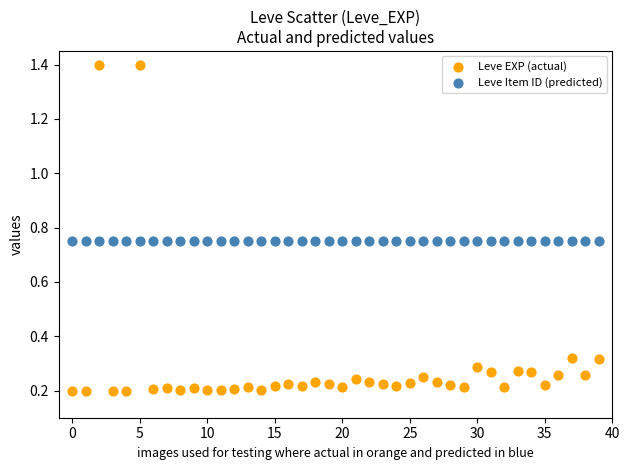

Which series reaches the minimum Y coordinate?

Leve EXP (actual)